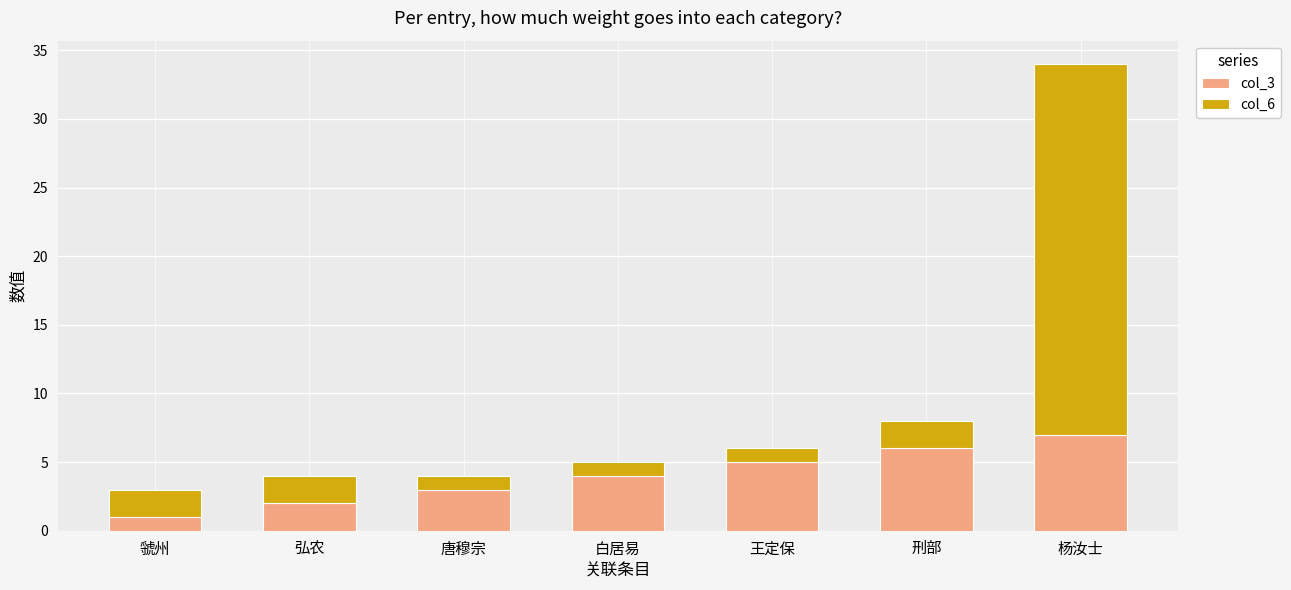

Which category has the highest value in the col_3 series?

杨汝士